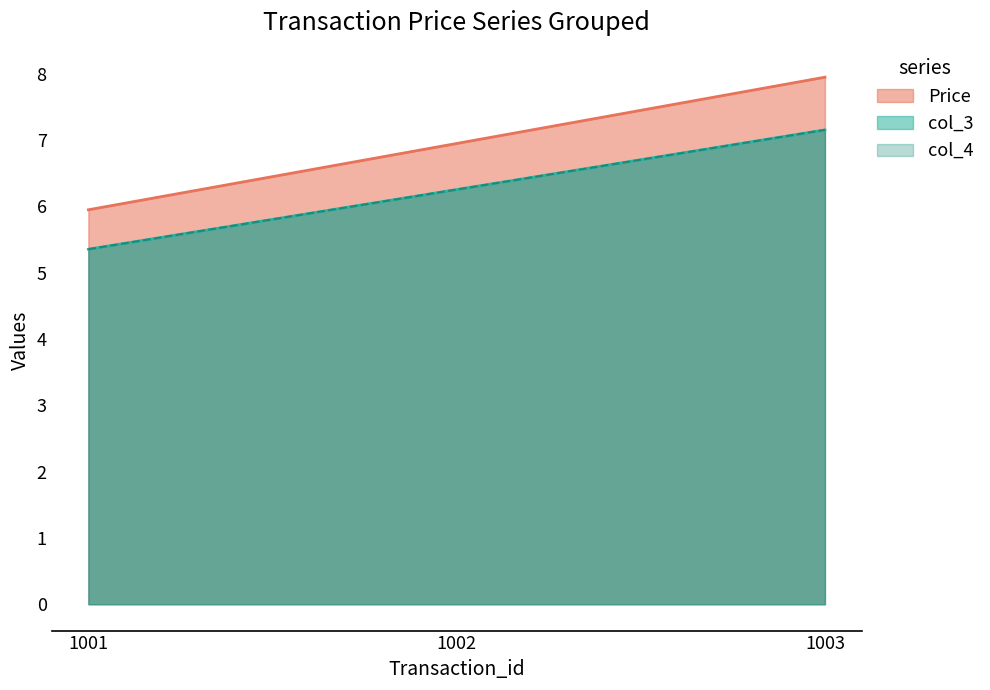

The col_3 series shows 9.5 at 1001. True or false?

False